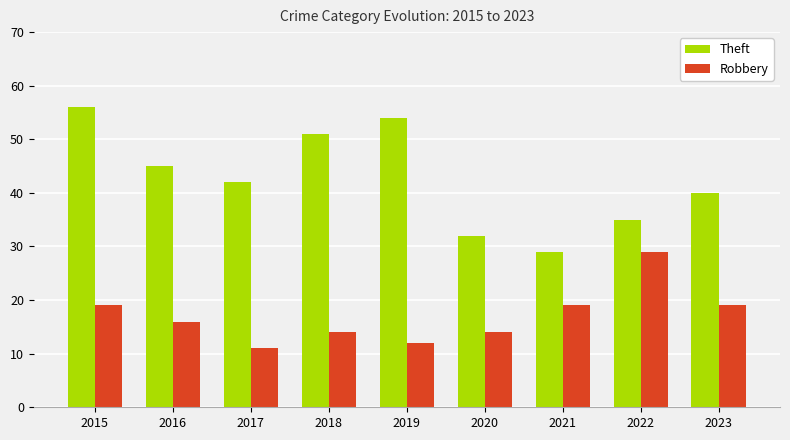

Which category has the highest value across all series?

2015